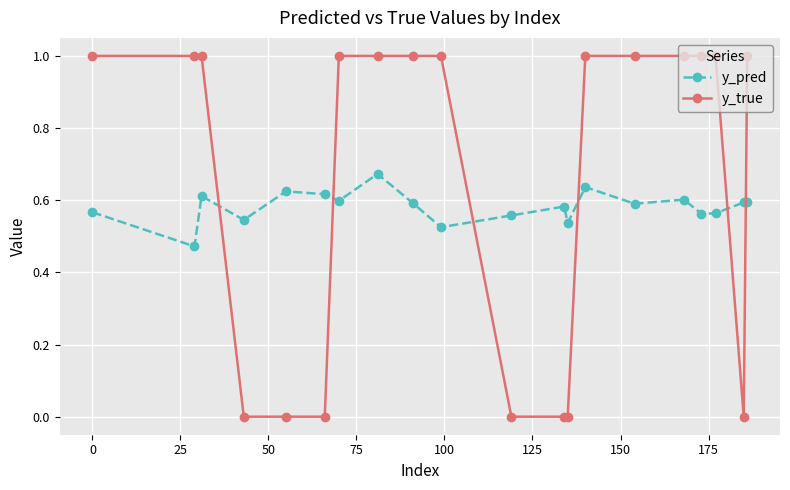

Rank the series by their average value, from highest to lowest.

y_true, y_pred